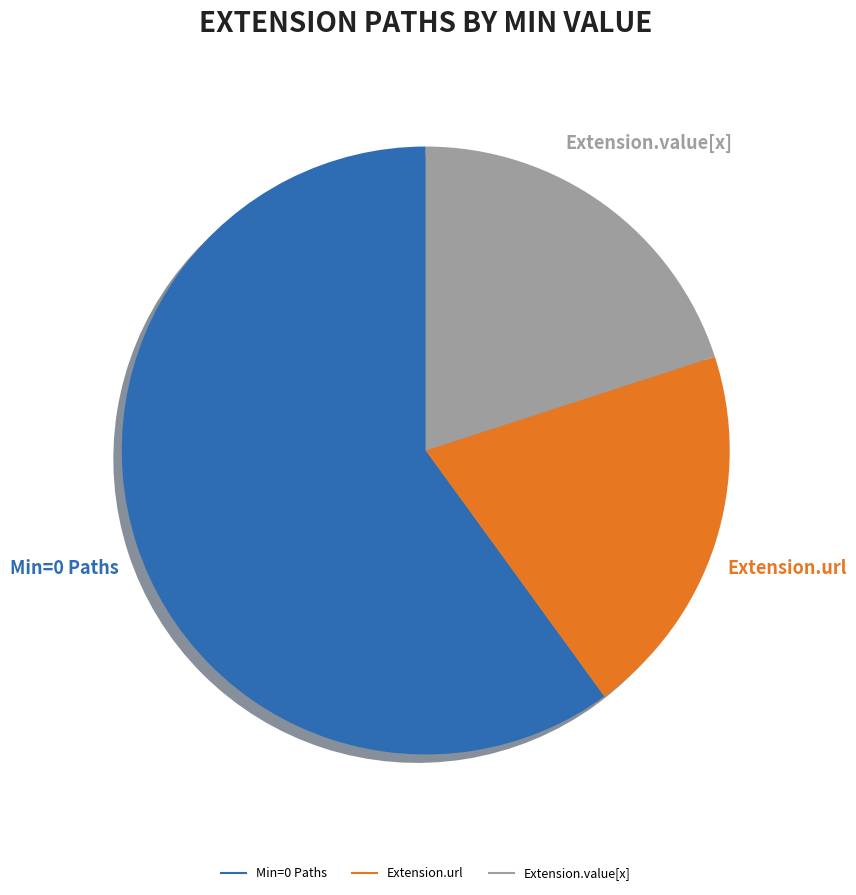

Count the number of slices in the pie.

3